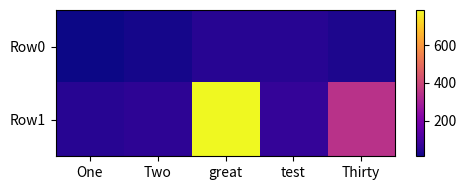

What is the total value across all series at great?

832